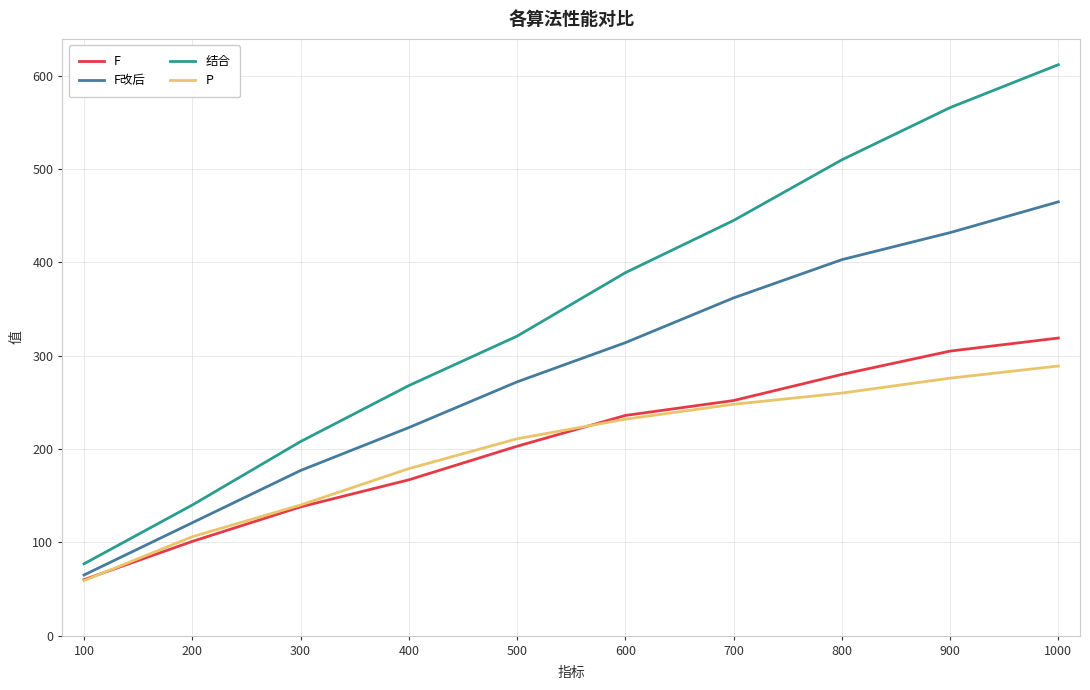

Is it true that P equals 289 at 1000?

True